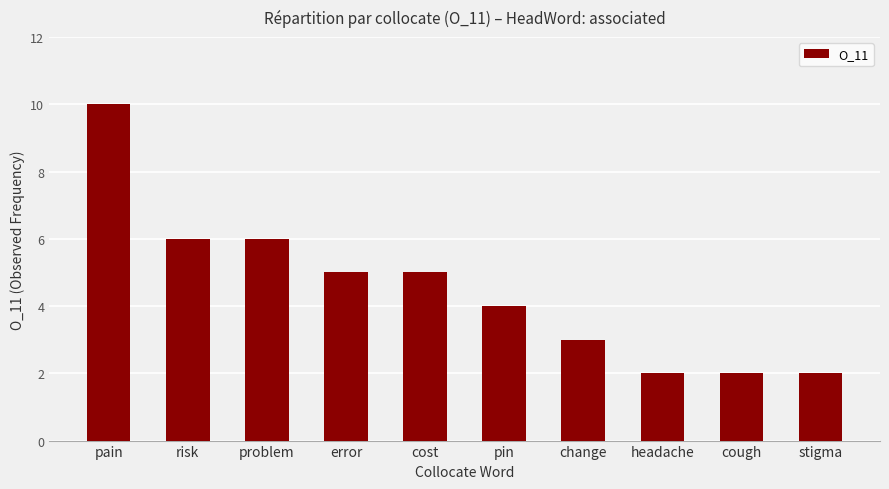

What is the difference between the values at pain and change?

7